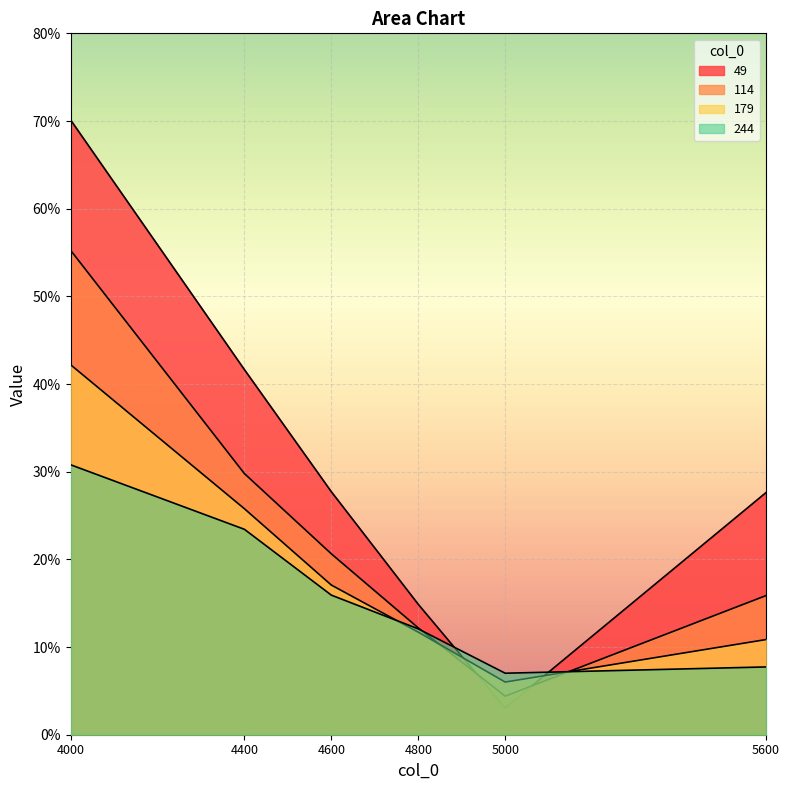

What is the sum of all 114 values?

1.4